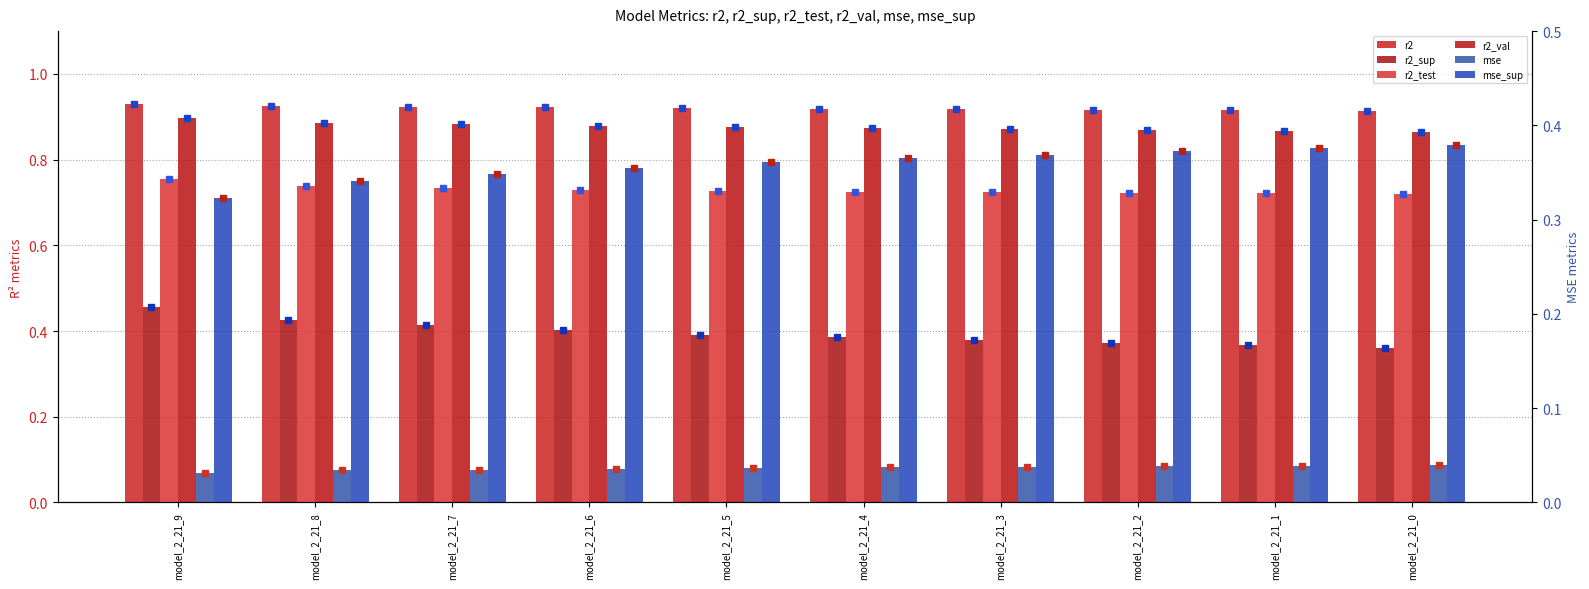

How many bars are there in total?

60